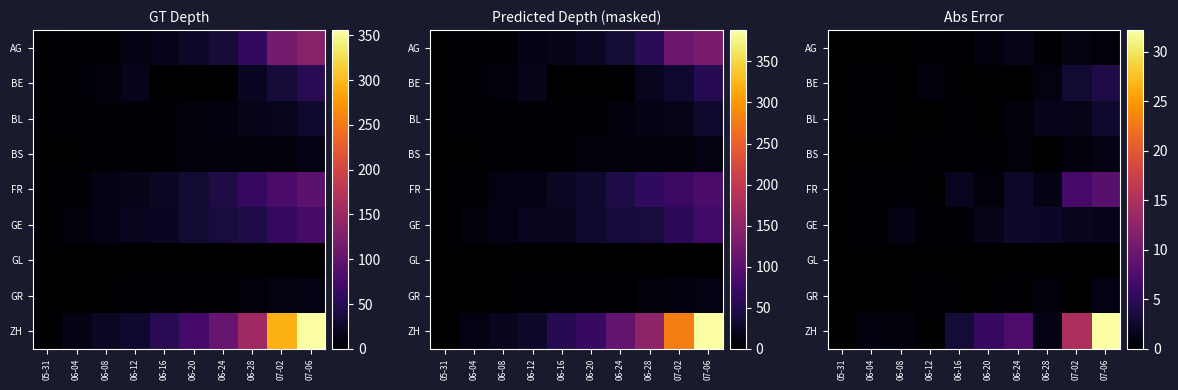

What is the spread (max minus min) of values at 06-16?

3.1